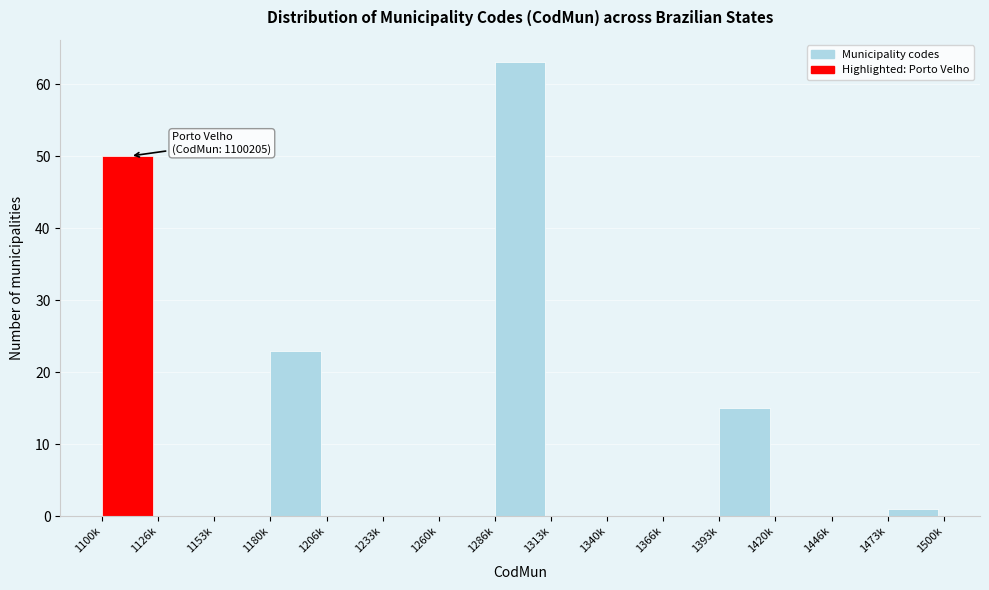

Reading right to left, extract all data points from this chart.

1473k=1	1446k=0	1420k=0	1393k=15	1366k=0	1340k=0	1313k=0	1286k=63	1260k=0	1233k=0	1206k=0	1180k=23	1153k=0	1126k=0	1100k=50